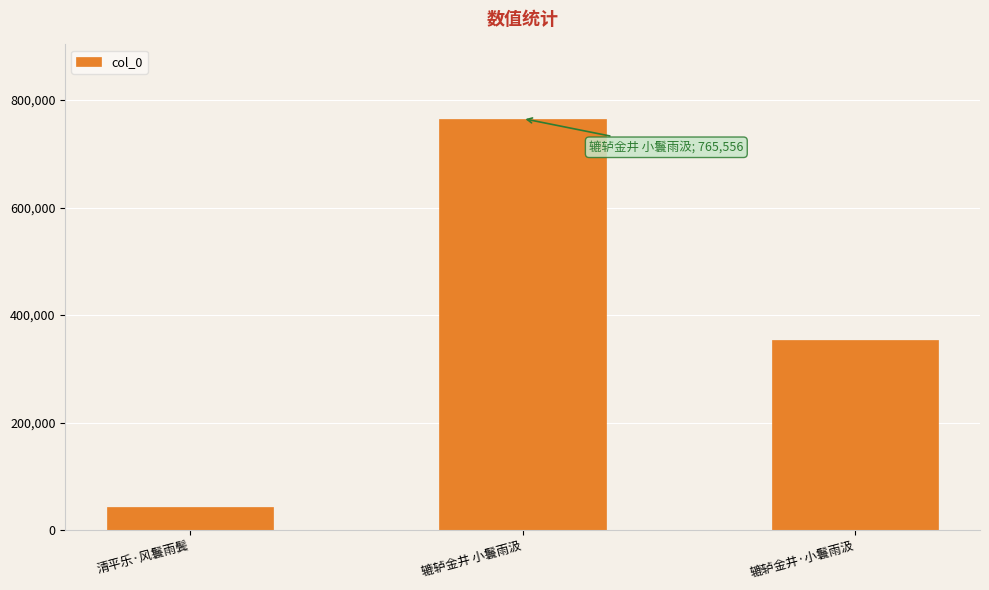

At which label is the value closest to 404134?

辘轳金井·小鬟雨汲